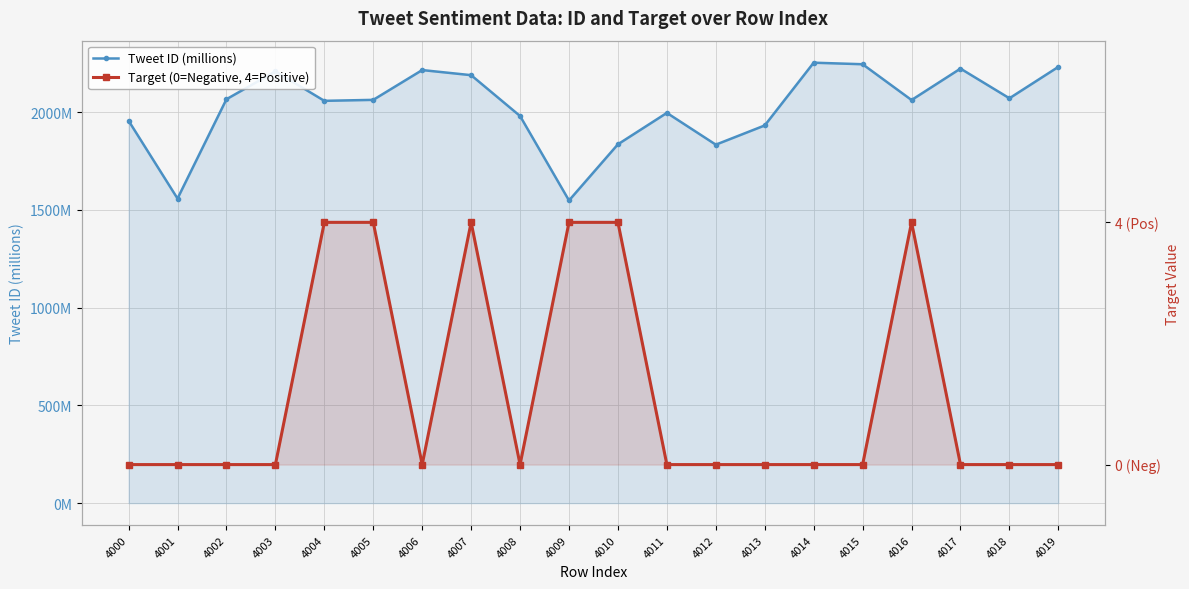

At which label does Tweet ID (millions) first exceed 2063?

4002